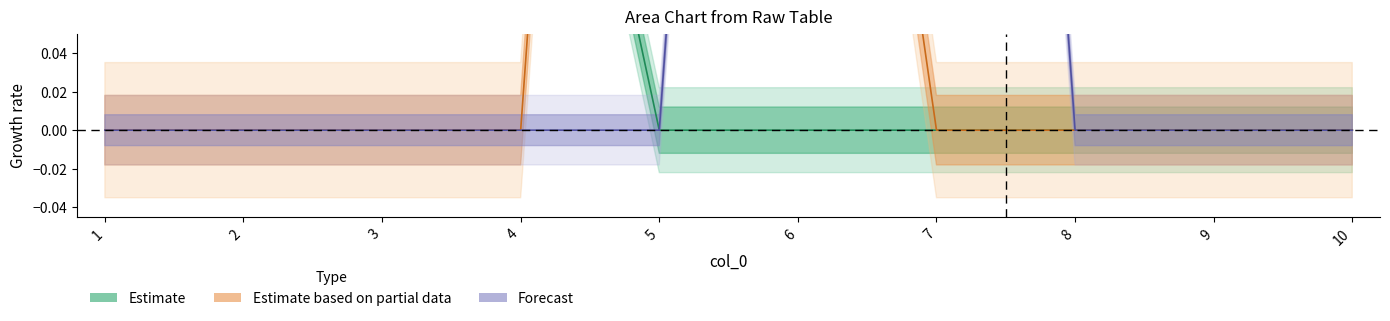

How many series are shown in this chart?

3